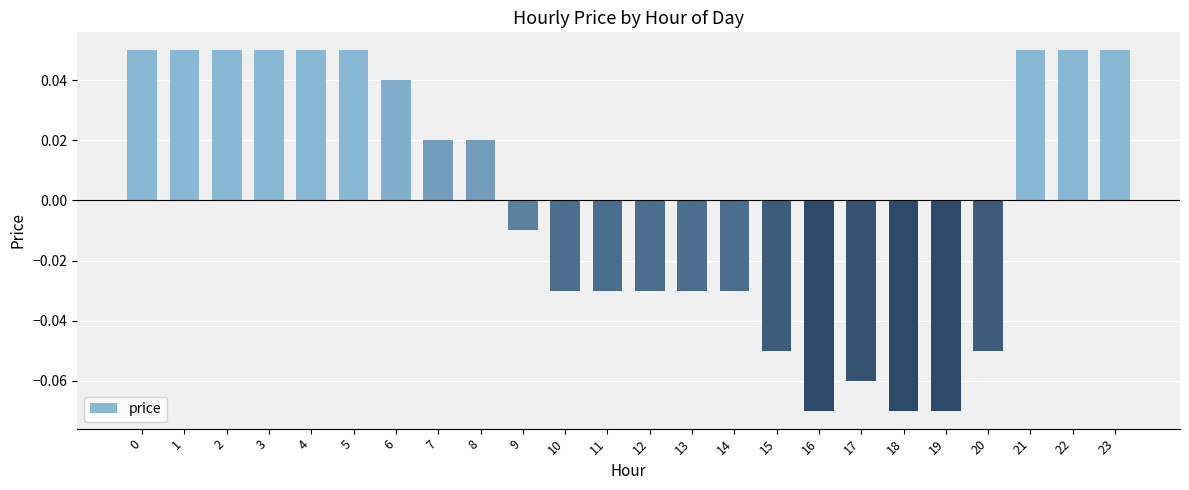

The chart shows a value of -0.0 at 17. True or false?

False